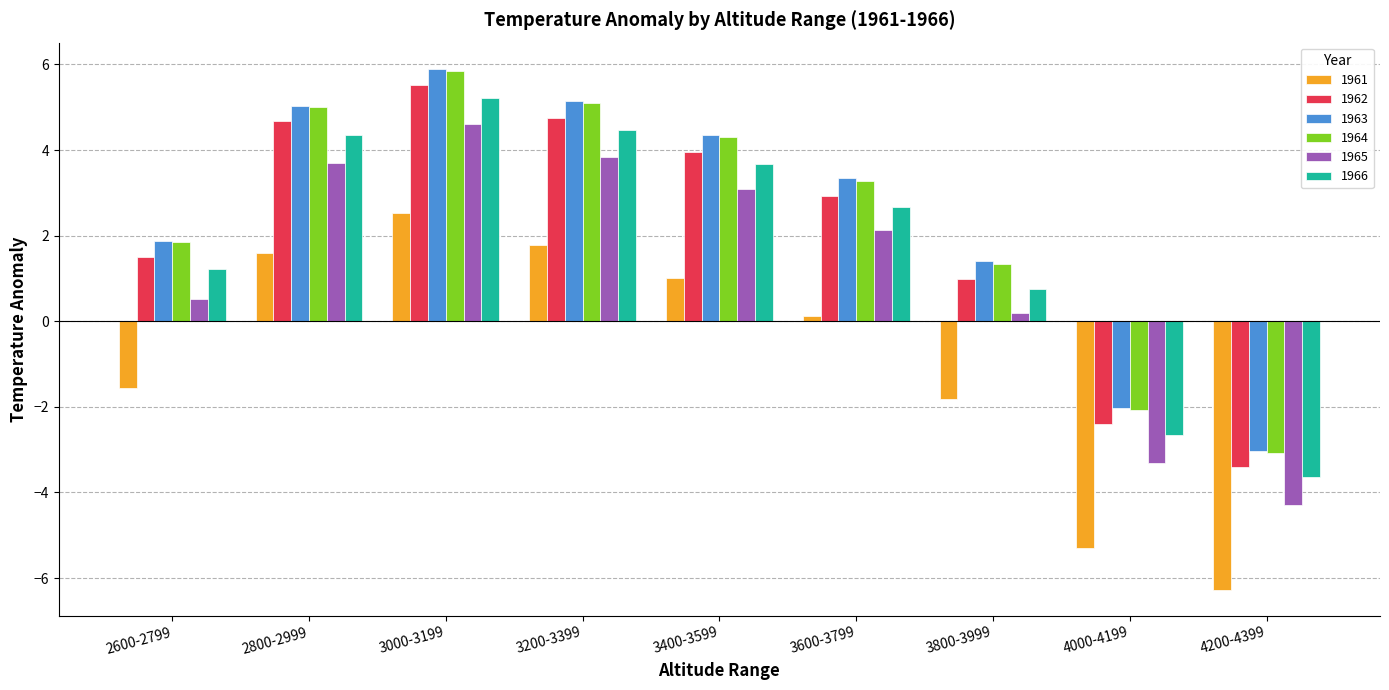

Reading right to left, transcribe all the data shown in this chart.

1961: 4200-4399=-6.3	4000-4199=-5.3	3800-3999=-1.8	3600-3799=0.1	3400-3599=1.0	3200-3399=1.8	3000-3199=2.5	2800-2999=1.6	2600-2799=-1.6
1962: 4200-4399=-3.4	4000-4199=-2.4	3800-3999=1.0	3600-3799=2.9	3400-3599=4.0	3200-3399=4.8	3000-3199=5.5	2800-2999=4.7	2600-2799=1.5
1963: 4200-4399=-3.0	4000-4199=-2.0	3800-3999=1.4	3600-3799=3.3	3400-3599=4.4	3200-3399=5.1	3000-3199=5.9	2800-2999=5.0	2600-2799=1.9
1964: 4200-4399=-3.1	4000-4199=-2.1	3800-3999=1.3	3600-3799=3.3	3400-3599=4.3	3200-3399=5.1	3000-3199=5.9	2800-2999=5.0	2600-2799=1.8
1965: 4200-4399=-4.3	4000-4199=-3.3	3800-3999=0.2	3600-3799=2.1	3400-3599=3.1	3200-3399=3.8	3000-3199=4.6	2800-2999=3.7	2600-2799=0.5
1966: 4200-4399=-3.6	4000-4199=-2.7	3800-3999=0.7	3600-3799=2.7	3400-3599=3.7	3200-3399=4.5	3000-3199=5.2	2800-2999=4.4	2600-2799=1.2